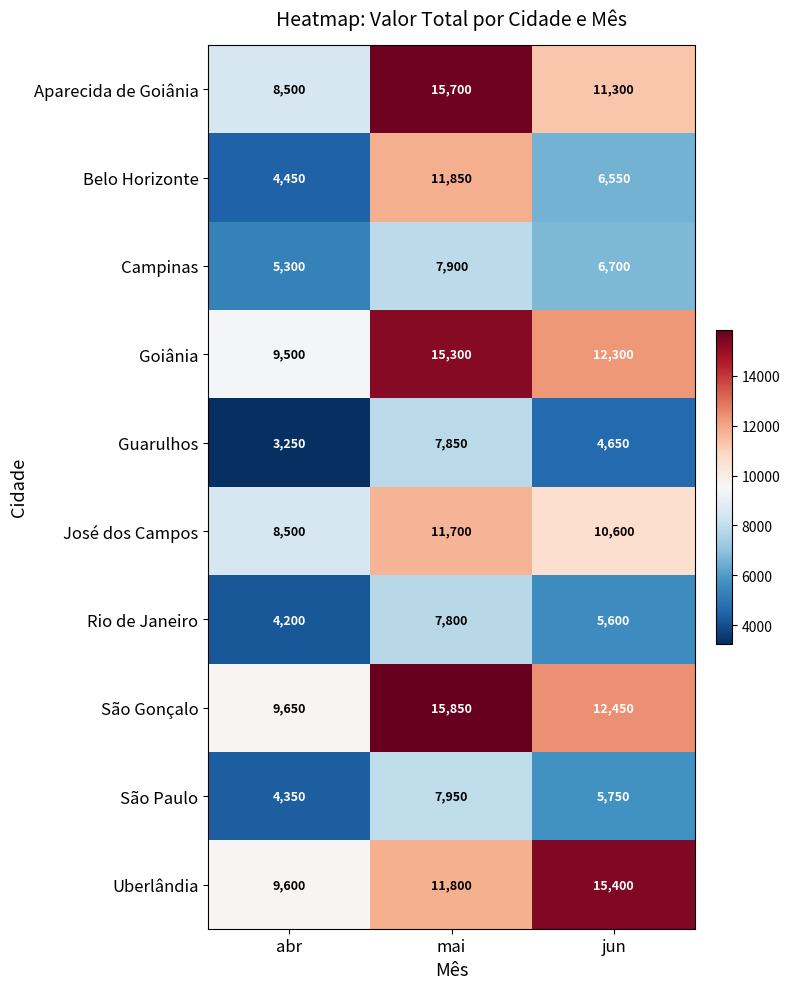

Which category has the highest value across all series?

mai